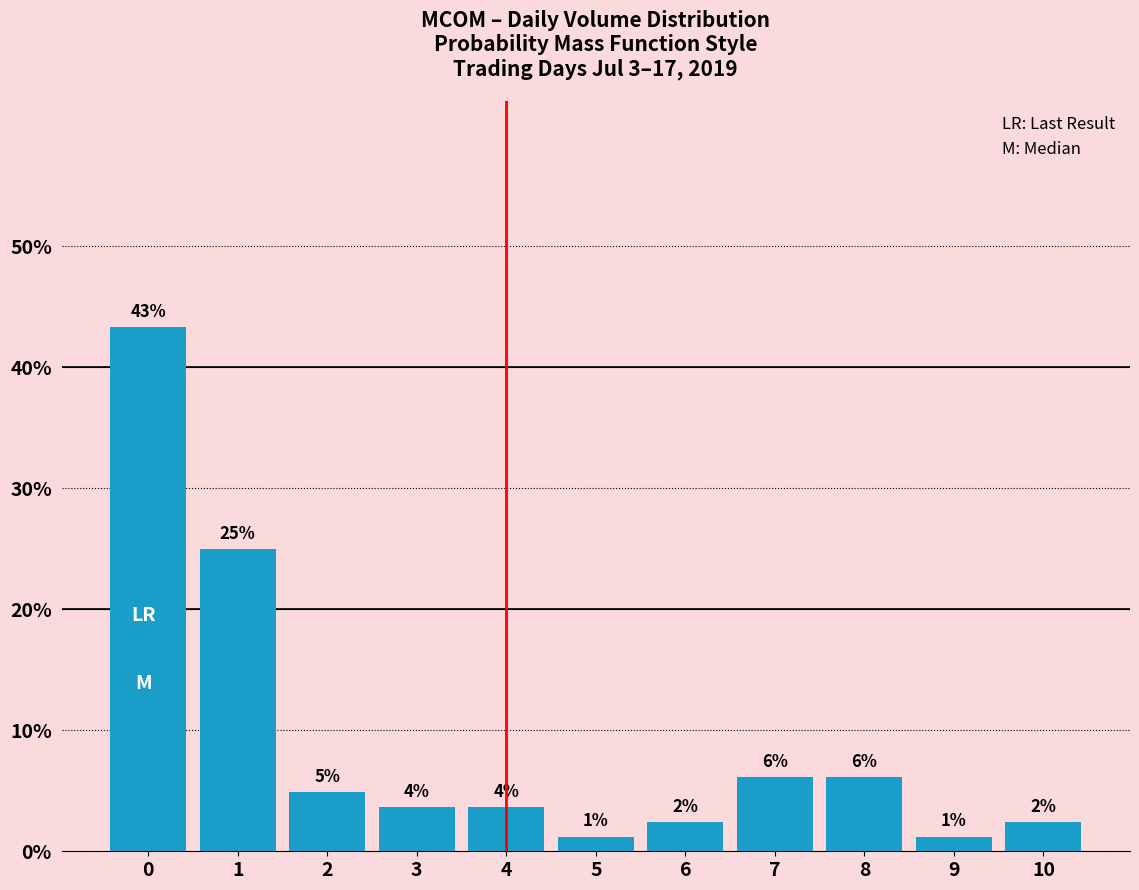

Reading left to right, transcribe all the data shown in this chart.

0.4	0.2	0.0	0.0	0.0	0.0	0.0	0.1	0.1	0.0	0.0